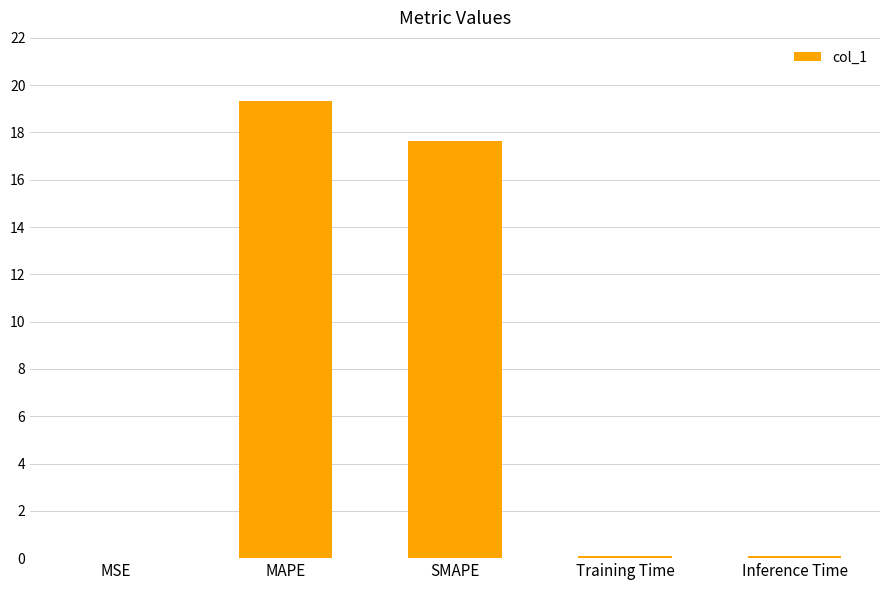

What is the greatest value displayed?

19.3